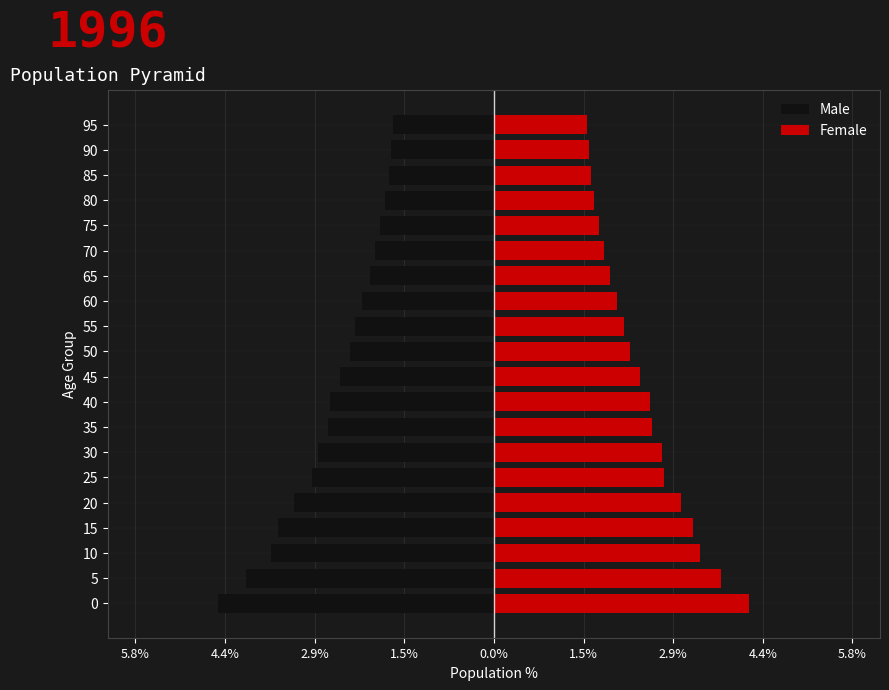

How many bars are there in each group?

2